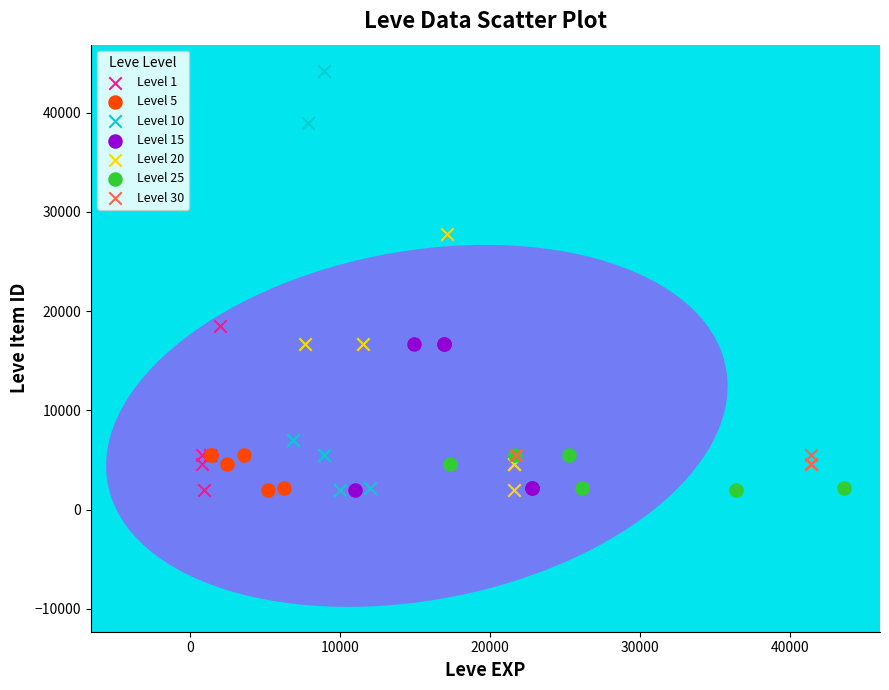

Which series has the largest Y range (max minus min)?

Level 10